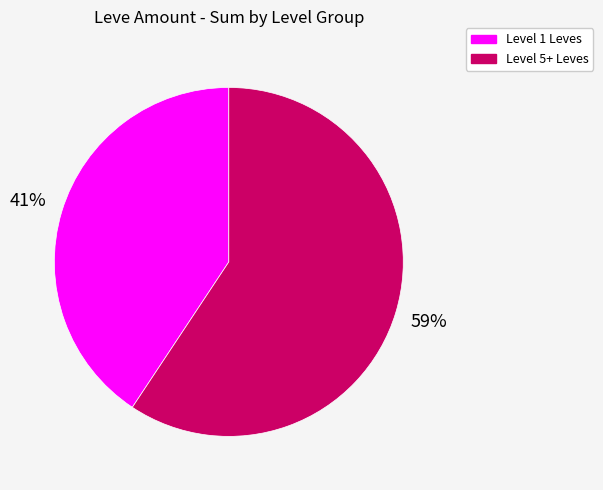

To the nearest percent, what is the combined percentage of Level 1 Leves and Level 5+ Leves?

100%